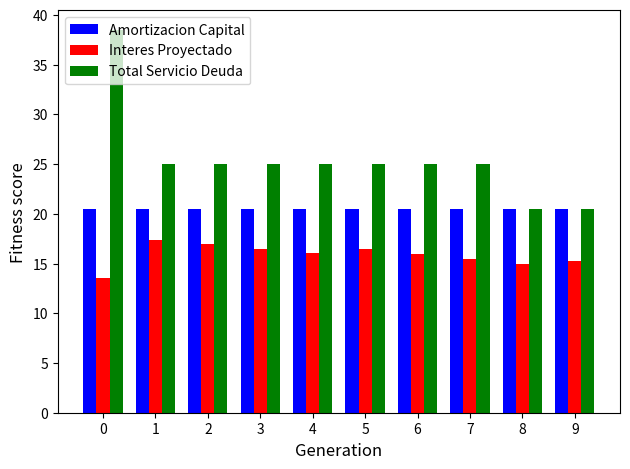

Rank the series by their average value, from highest to lowest.

Total Servicio Deuda, Amortizacion Capital, Interes Proyectado